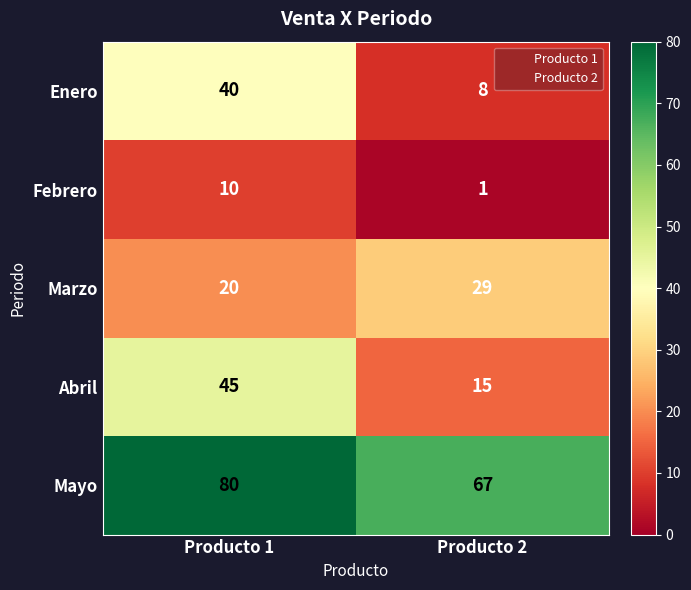

The value of Mayo at Producto 2 is 67. True or false?

True